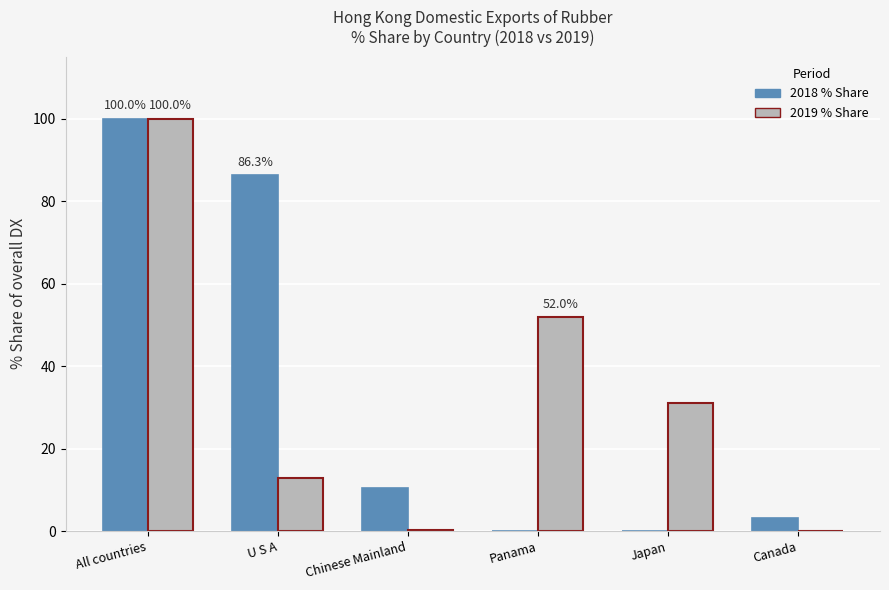

Which label corresponds to the largest value in the chart?

All countries